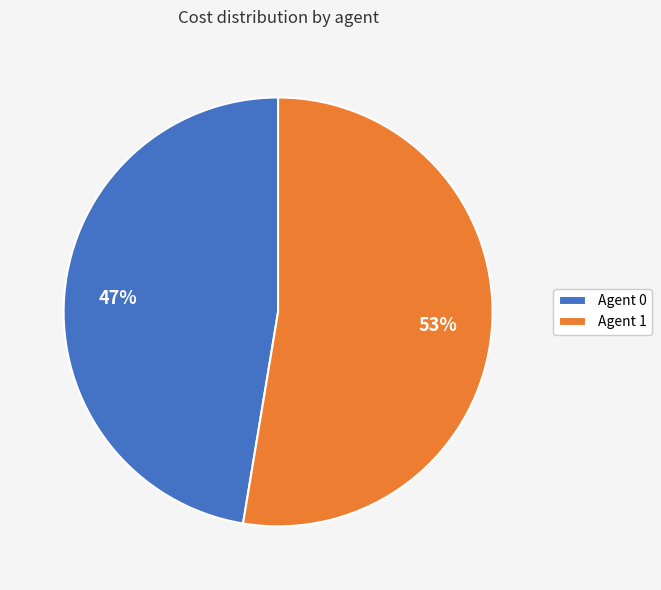

Between Agent 1 and Agent 0, which is larger?

Agent 1